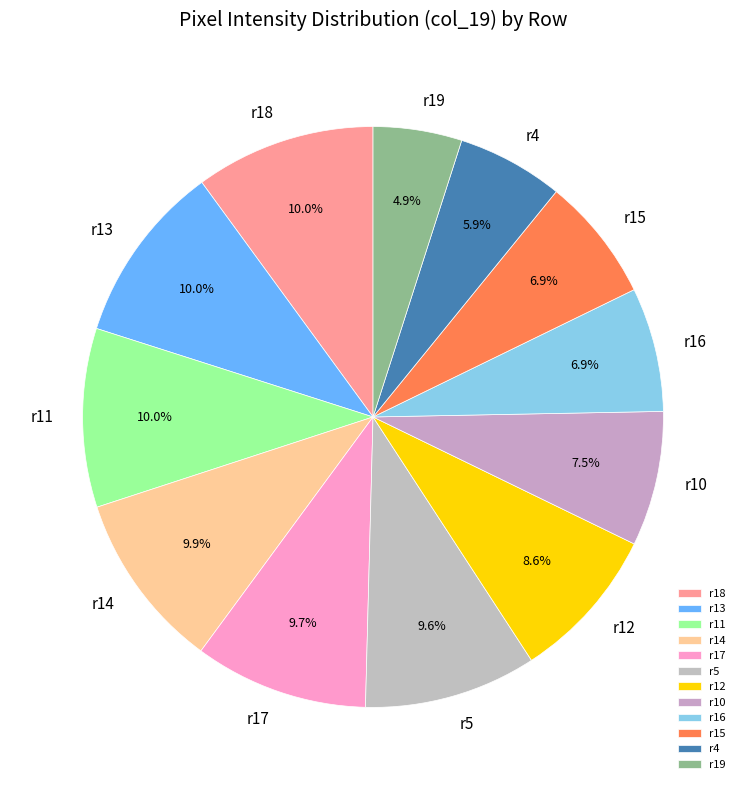

What is the ratio of the value at r15 to the value at r13?

0.7